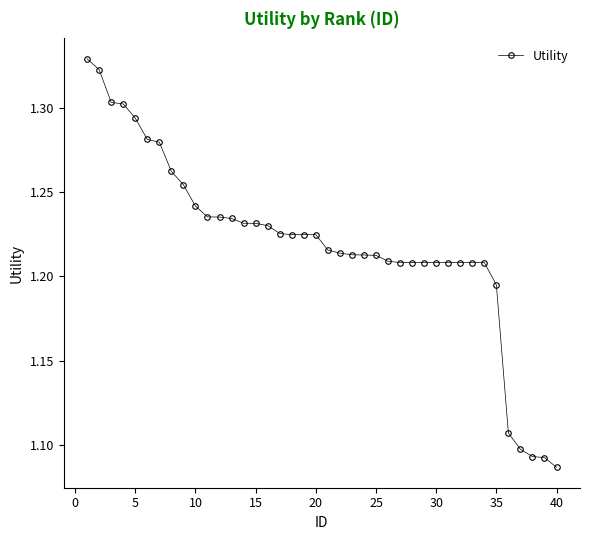

What is the sum of all values?

48.8